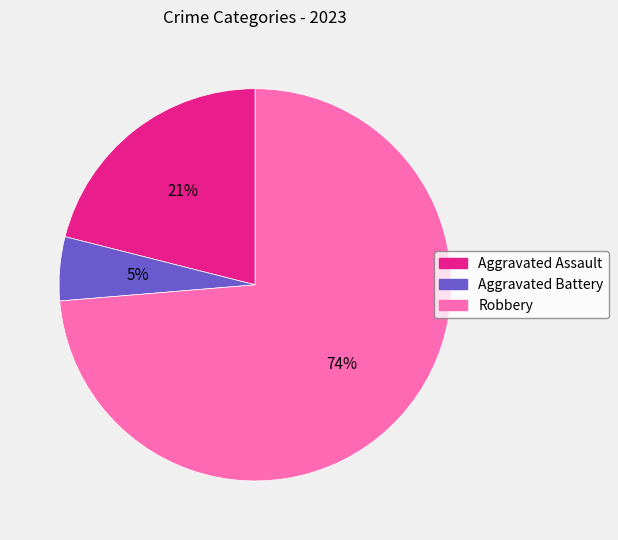

Is the sum of Robbery and Aggravated Battery greater than half?

Yes